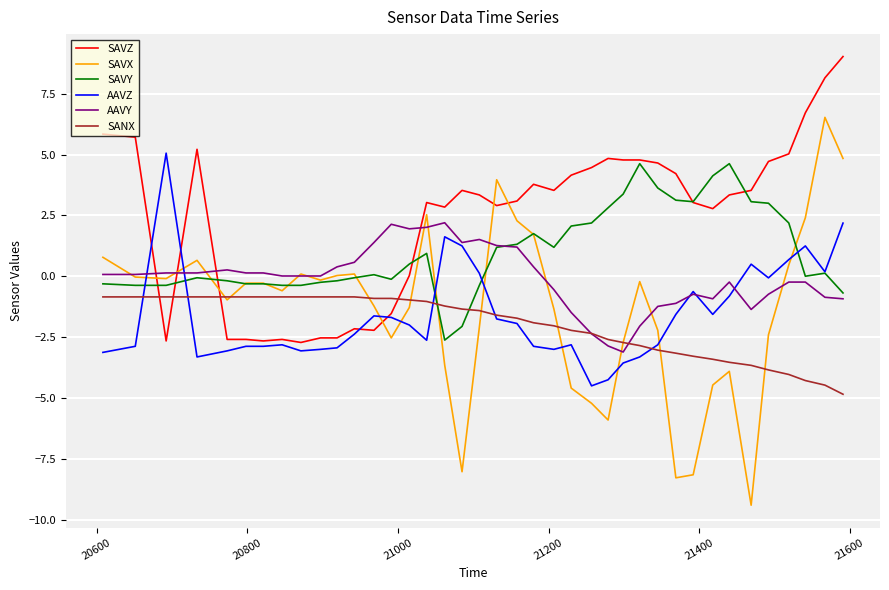

Which series has the largest total across all categories?

SAVZ